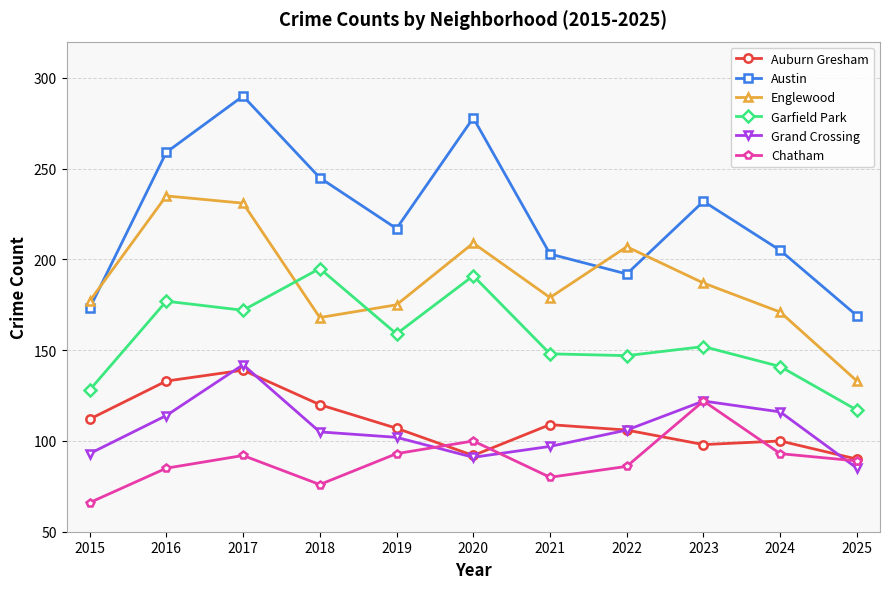

Which series has the largest total across all categories?

Austin